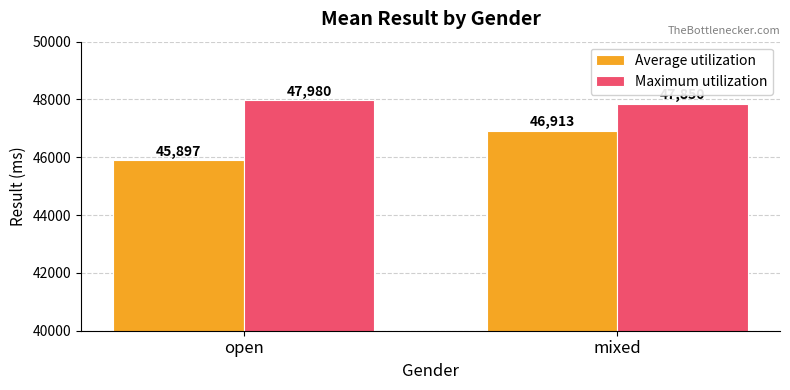

What is the label of the 2nd bar from the right?

open